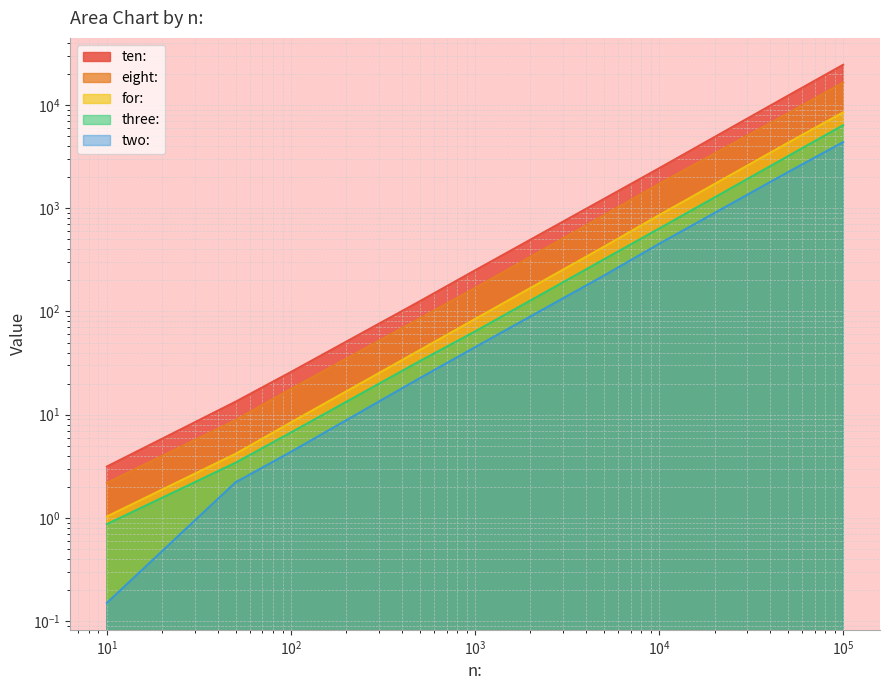

What is the value of the eight: point at the 9th from the left?

16485.5